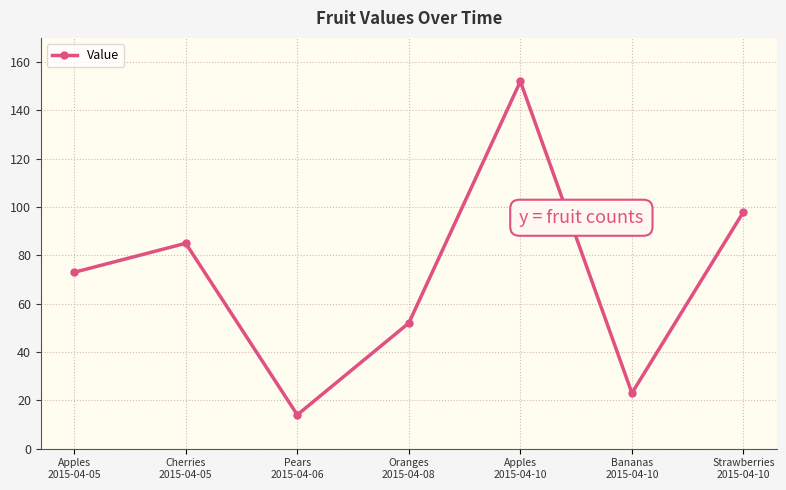

Reading right to left, transcribe all the data shown in this chart.

Strawberries
2015-04-10=98	Bananas
2015-04-10=23	Apples
2015-04-10=152	Oranges
2015-04-08=52	Pears
2015-04-06=14	Cherries
2015-04-05=85	Apples
2015-04-05=73